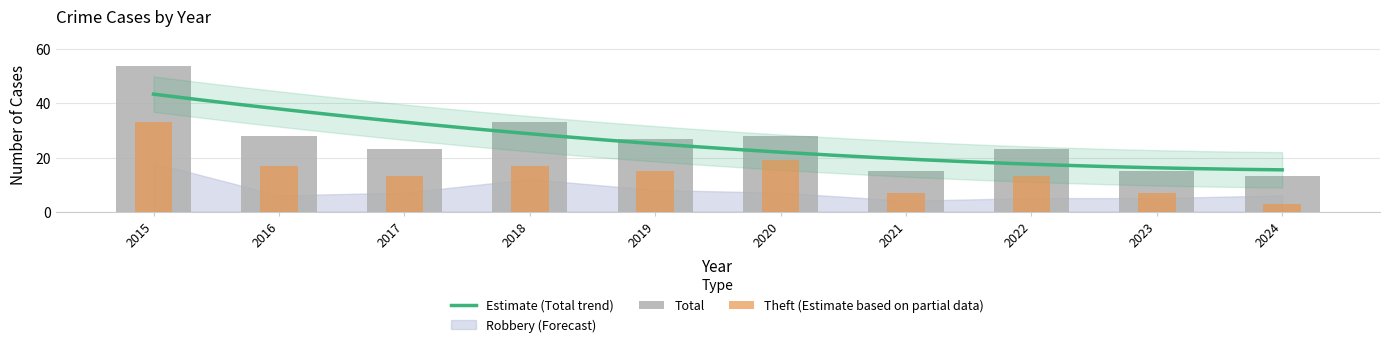

At which category is the sum across all series the highest?

2015